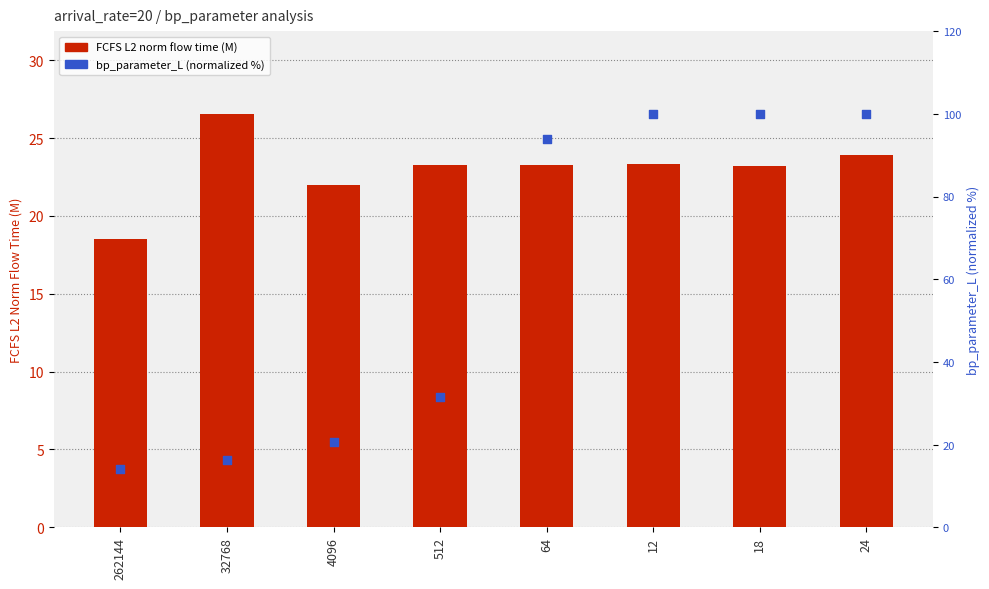

At how many categories does at least one series exceed 44?

4